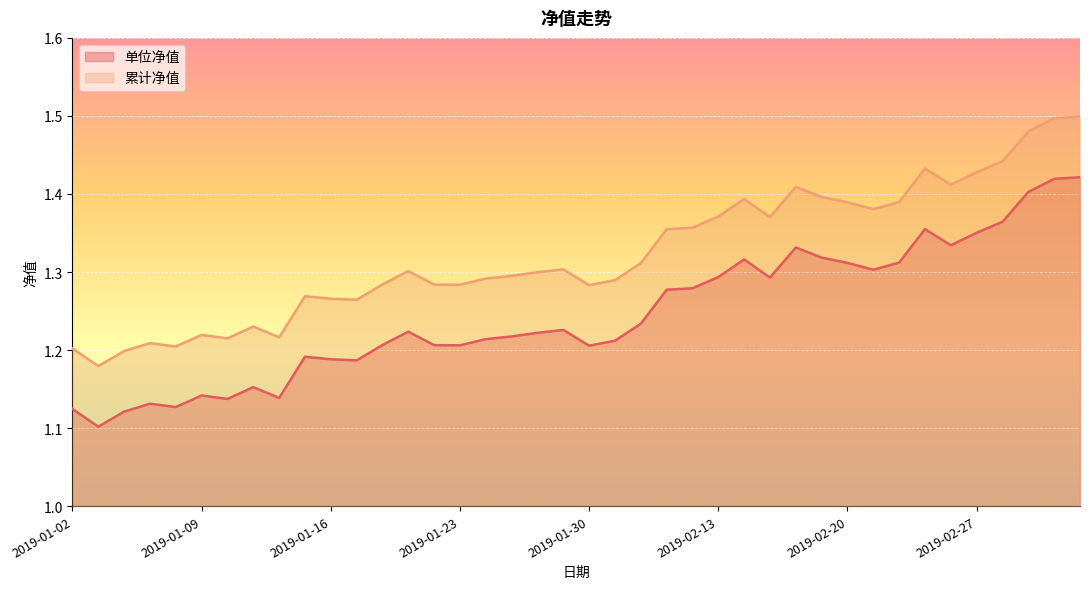

What is the difference between the maximum and minimum values in the 累计净值 series?

0.3